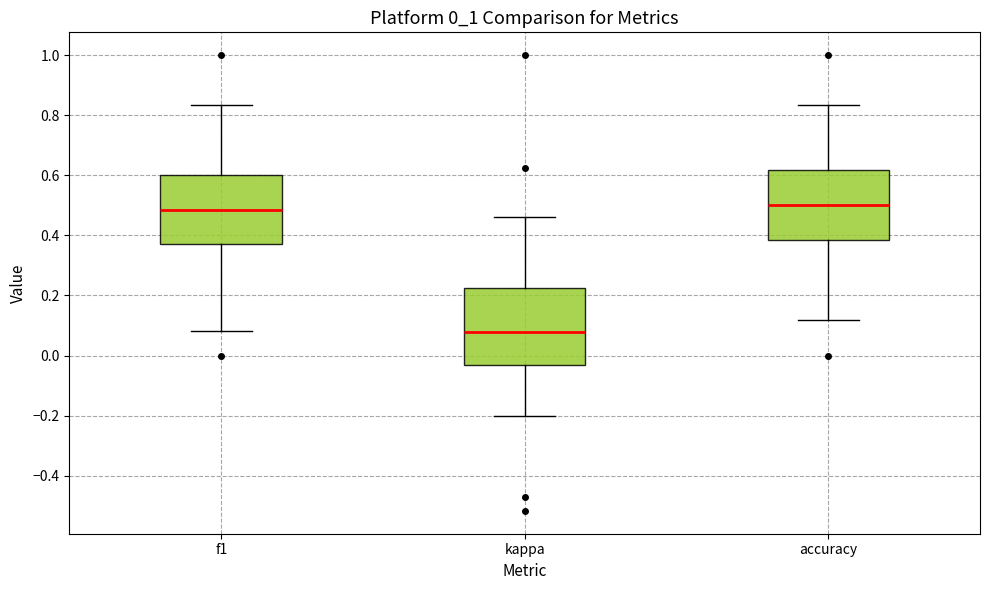

Which box is the tallest, from its lower edge to its upper edge?

kappa